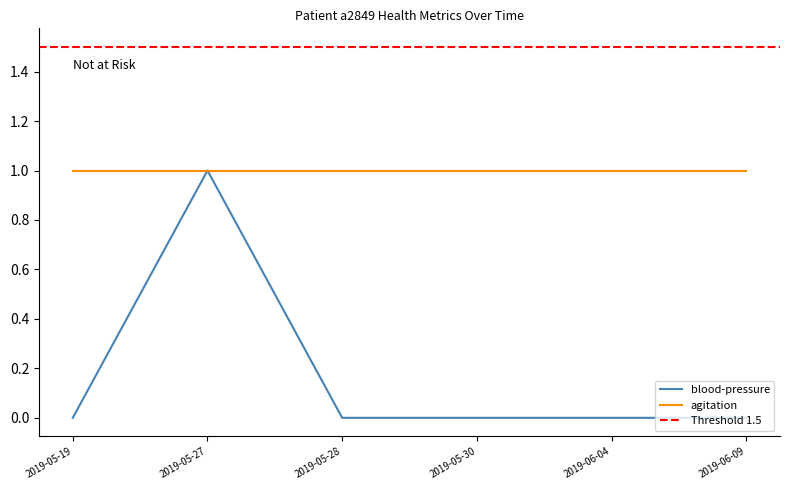

What is the label of the 2nd point from the right?

2019-06-04